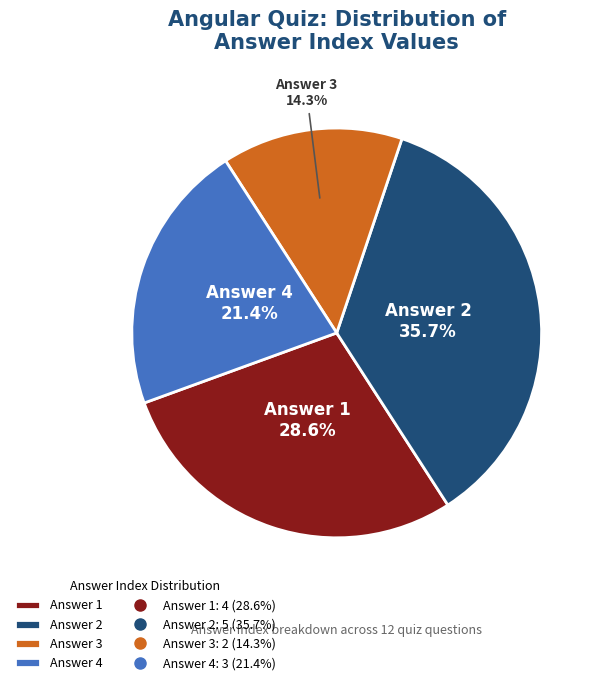

Rank the categories by value from lowest to highest.

Answer 3, Answer 4, Answer 1, Answer 2